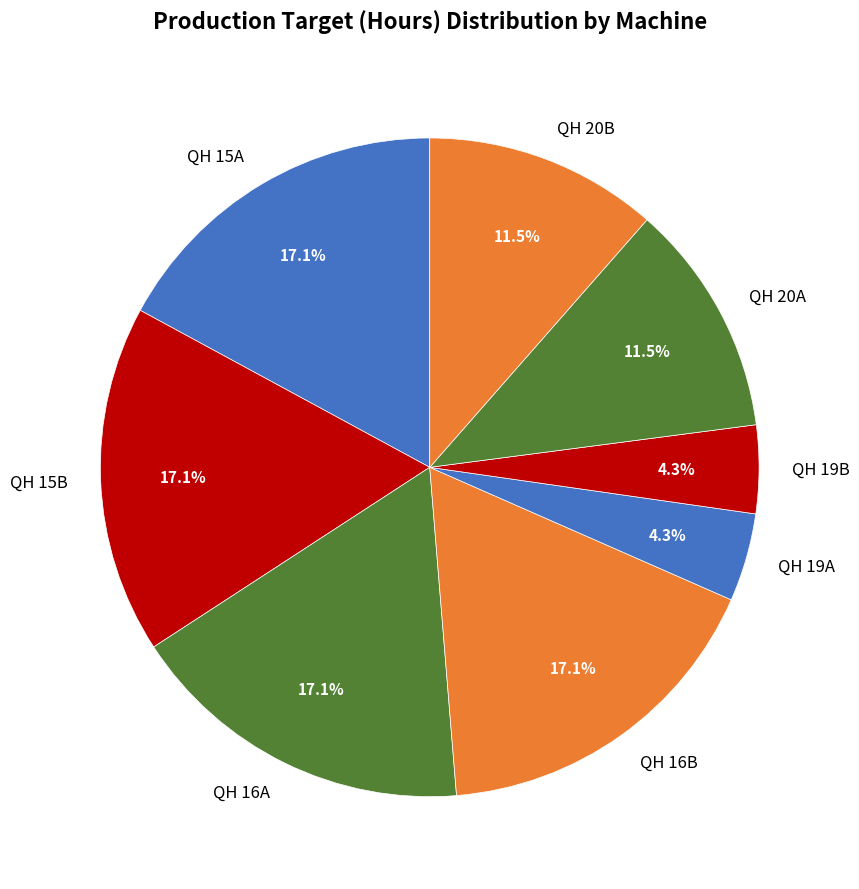

To the nearest percent, what portion does QH 19B represent?

4%